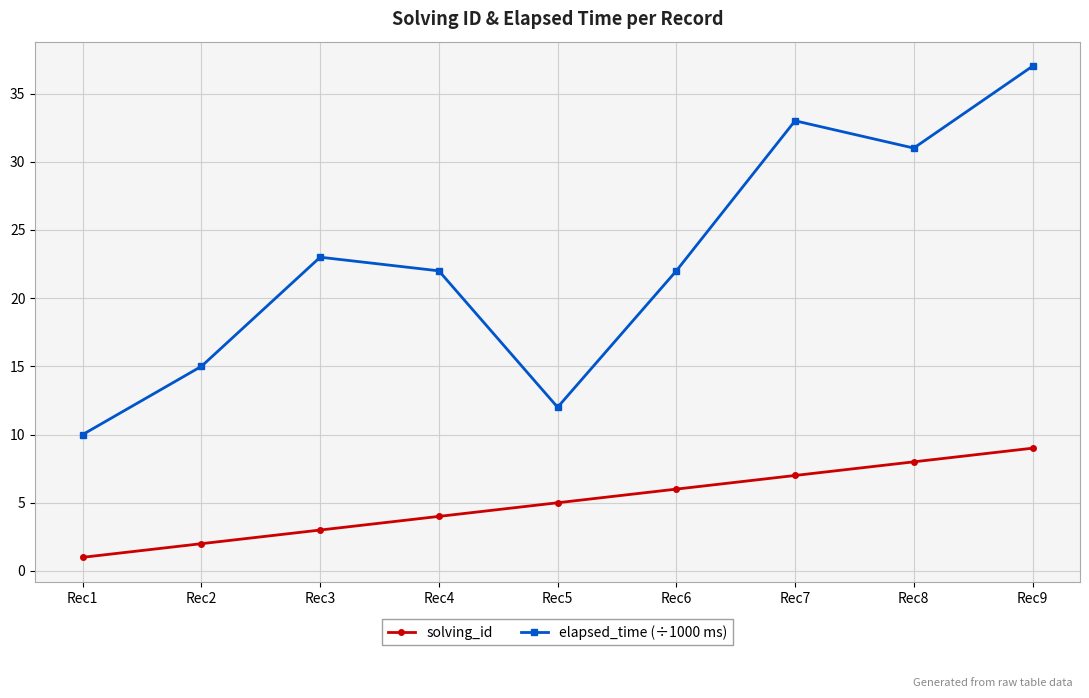

How many lines are shown in the chart?

2